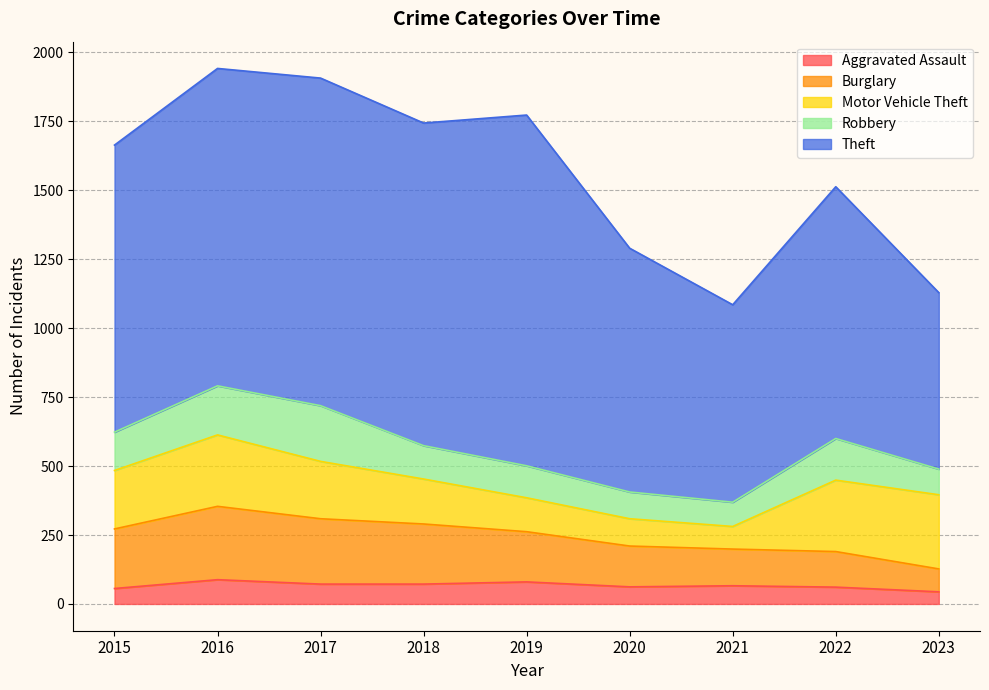

What is the difference between the second highest and minimum values in the Motor Vehicle Theft series?

177